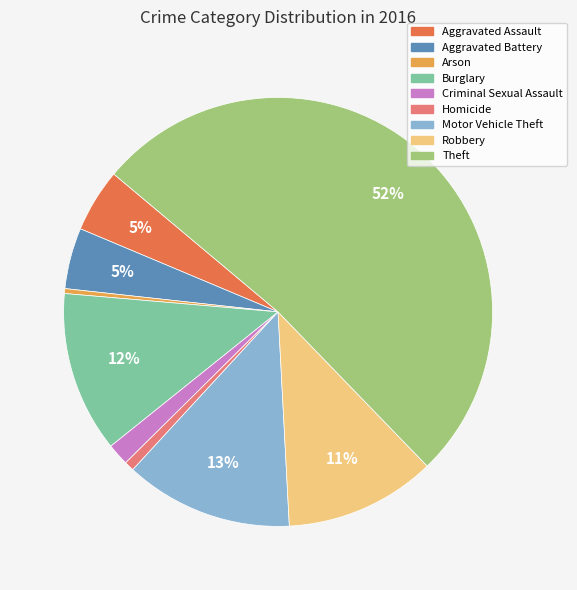

Combined, do Arson and Criminal Sexual Assault account for over 50%?

No